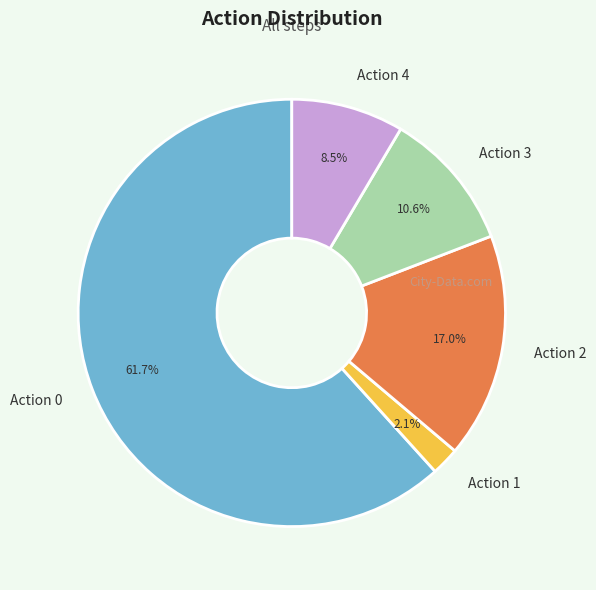

How many slices are in this pie chart?

5